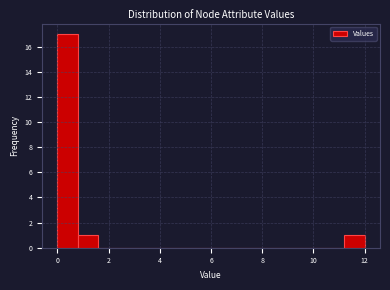

How tall is the bar that spans 0.8 to 1.6 on the x-axis? The values are not printed on the chart, so give them approximately, as read against the axis.

1